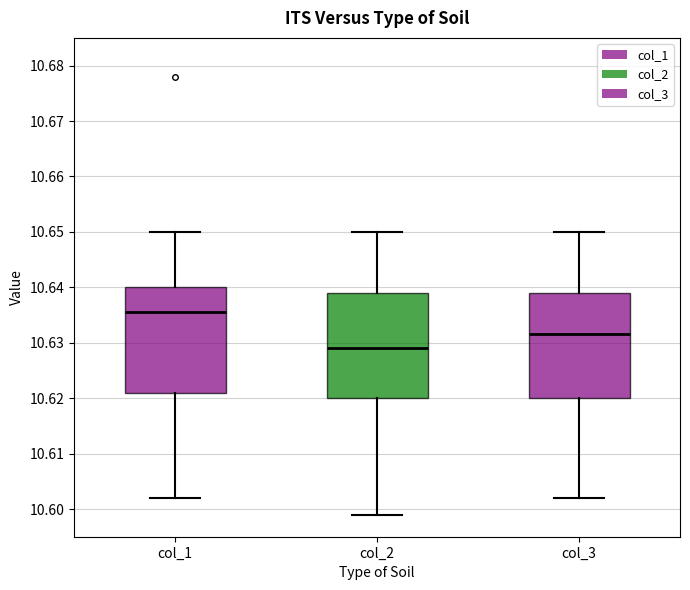

Reading left to right, read every box against the y-axis: the position of its median line, the range the box covers, and the ends of its whiskers. The values are not printed on the chart, so give them approximately, as read against the axis.

col_1: median 10.636, box 10.621 to 10.640, whiskers 10.602 to 10.650
col_2: median 10.629, box 10.620 to 10.639, whiskers 10.599 to 10.650
col_3: median 10.632, box 10.620 to 10.639, whiskers 10.602 to 10.650